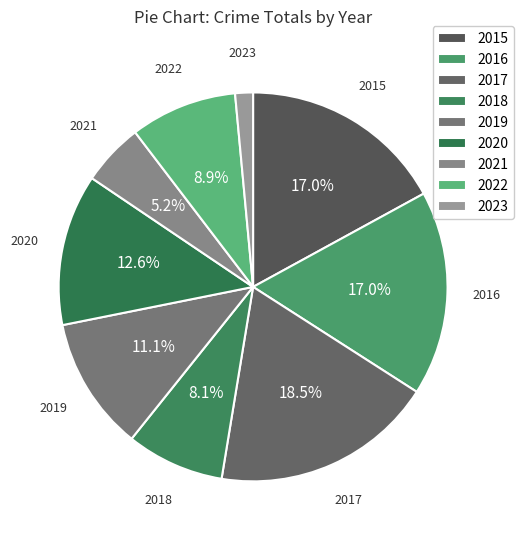

To the nearest percent, what is the average slice percentage?

11%